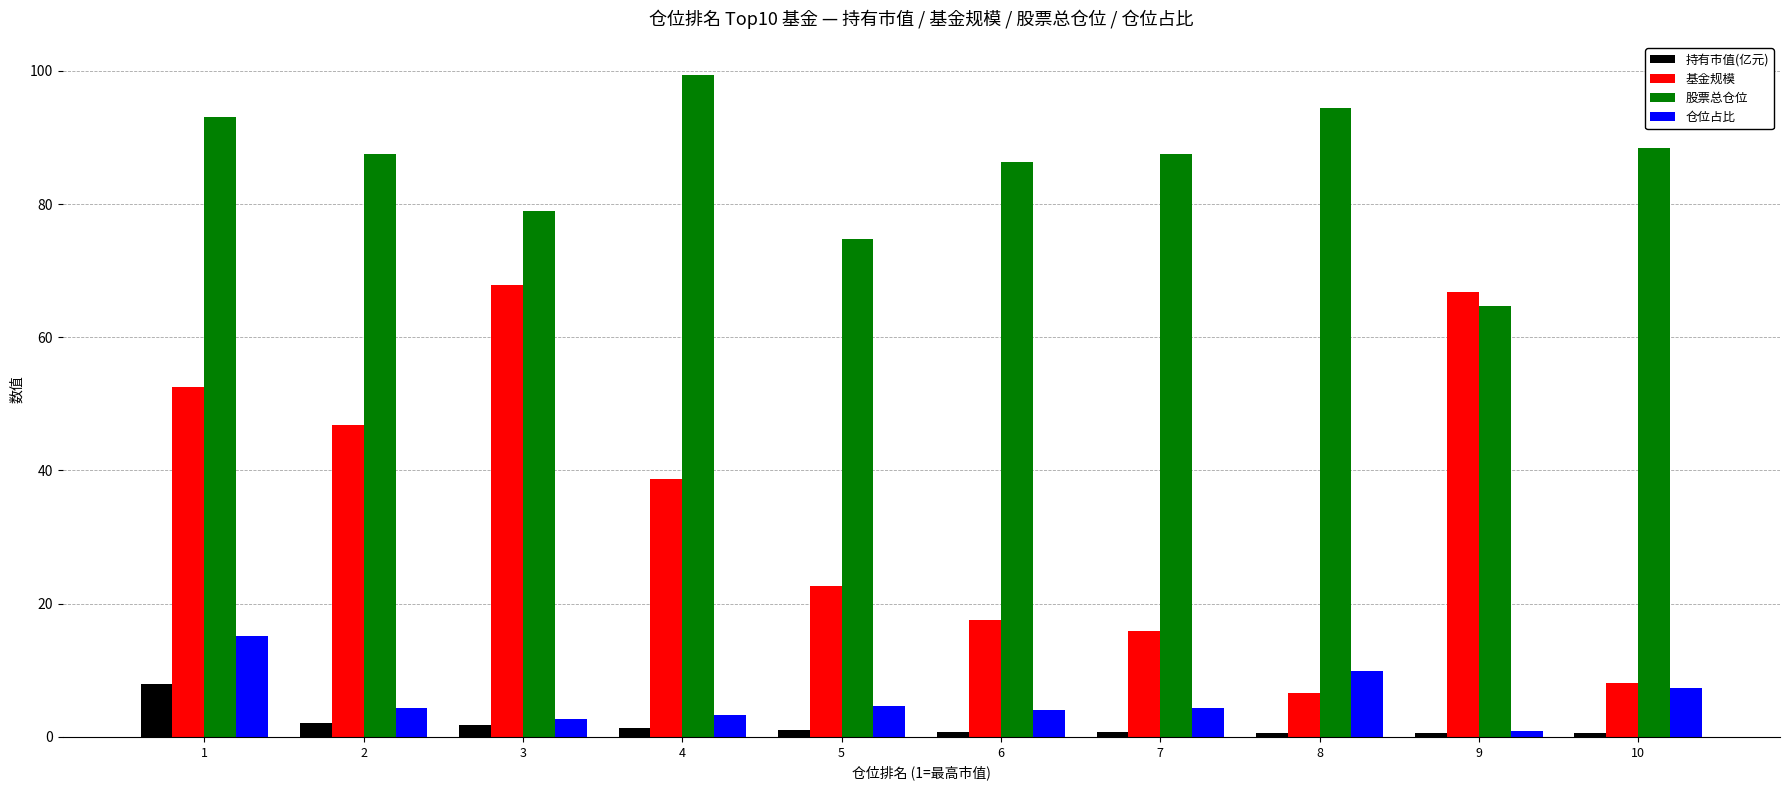

What is the difference between the 持有市值(亿元) values at 7 and 4?

0.6